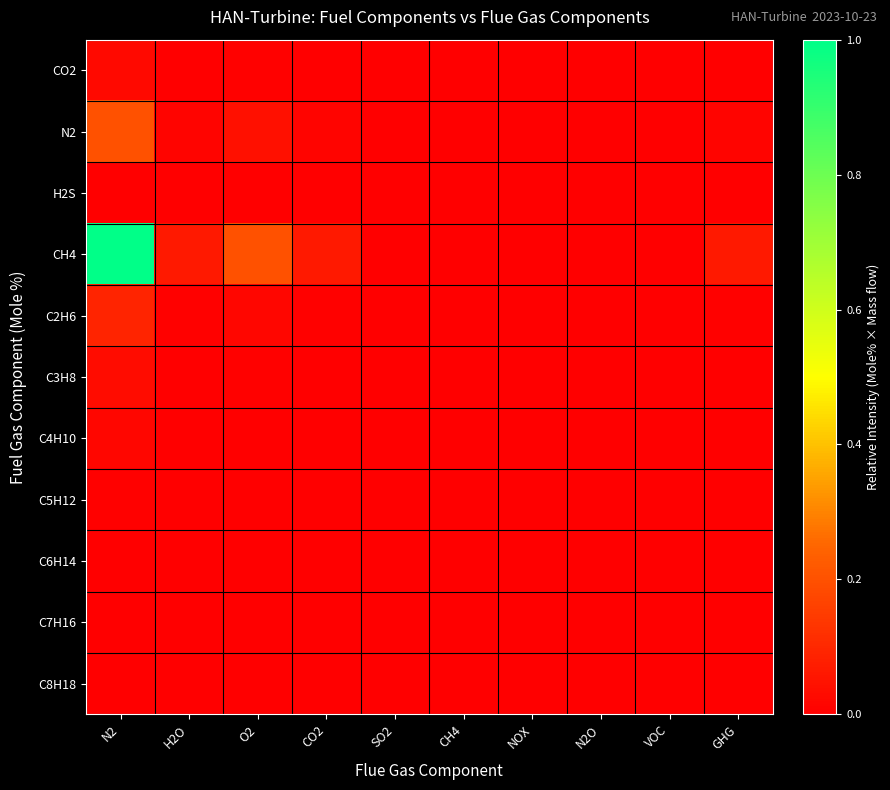

Reading left to right, what are all the values shown in this chart?

CO2: N2=0.0	H2O=0.0	O2=0.0	CO2=0.0	SO2=0.0	CH4=0.0	NOX=0.0	N2O=0.0	VOC=0.0	GHG=0.0
N2: N2=0.2	H2O=0.0	O2=0.0	CO2=0.0	SO2=0.0	CH4=0.0	NOX=0.0	N2O=0.0	VOC=0.0	GHG=0.0
H2S: N2=0.0	H2O=0.0	O2=0.0	CO2=0.0	SO2=0.0	CH4=0.0	NOX=0.0	N2O=0.0	VOC=0.0	GHG=0.0
CH4: N2=1.0	H2O=0.1	O2=0.2	CO2=0.1	SO2=0.0	CH4=0.0	NOX=0.0	N2O=0.0	VOC=0.0	GHG=0.1
C2H6: N2=0.1	H2O=0.0	O2=0.0	CO2=0.0	SO2=0.0	CH4=0.0	NOX=0.0	N2O=0.0	VOC=0.0	GHG=0.0
C3H8: N2=0.0	H2O=0.0	O2=0.0	CO2=0.0	SO2=0.0	CH4=0.0	NOX=0.0	N2O=0.0	VOC=0.0	GHG=0.0
C4H10: N2=0.0	H2O=0.0	O2=0.0	CO2=0.0	SO2=0.0	CH4=0.0	NOX=0.0	N2O=0.0	VOC=0.0	GHG=0.0
C5H12: N2=0.0	H2O=0.0	O2=0.0	CO2=0.0	SO2=0.0	CH4=0.0	NOX=0.0	N2O=0.0	VOC=0.0	GHG=0.0
C6H14: N2=0.0	H2O=0.0	O2=0.0	CO2=0.0	SO2=0.0	CH4=0.0	NOX=0.0	N2O=0.0	VOC=0.0	GHG=0.0
C7H16: N2=0.0	H2O=0.0	O2=0.0	CO2=0.0	SO2=0.0	CH4=0.0	NOX=0.0	N2O=0.0	VOC=0.0	GHG=0.0
C8H18: N2=0.0	H2O=0.0	O2=0.0	CO2=0.0	SO2=0.0	CH4=0.0	NOX=0.0	N2O=0.0	VOC=0.0	GHG=0.0